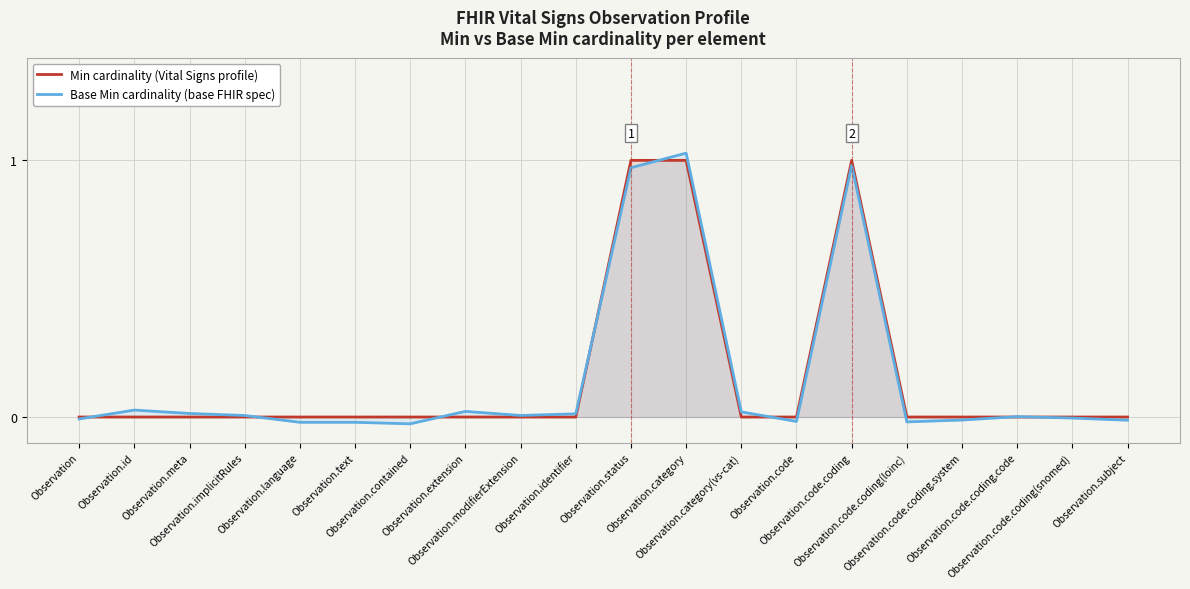

What is the maximum value for Min cardinality (Vital Signs profile)?

1.0